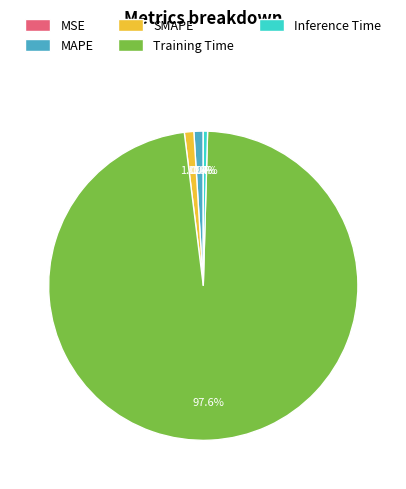

Between SMAPE and Training Time, which is larger?

Training Time